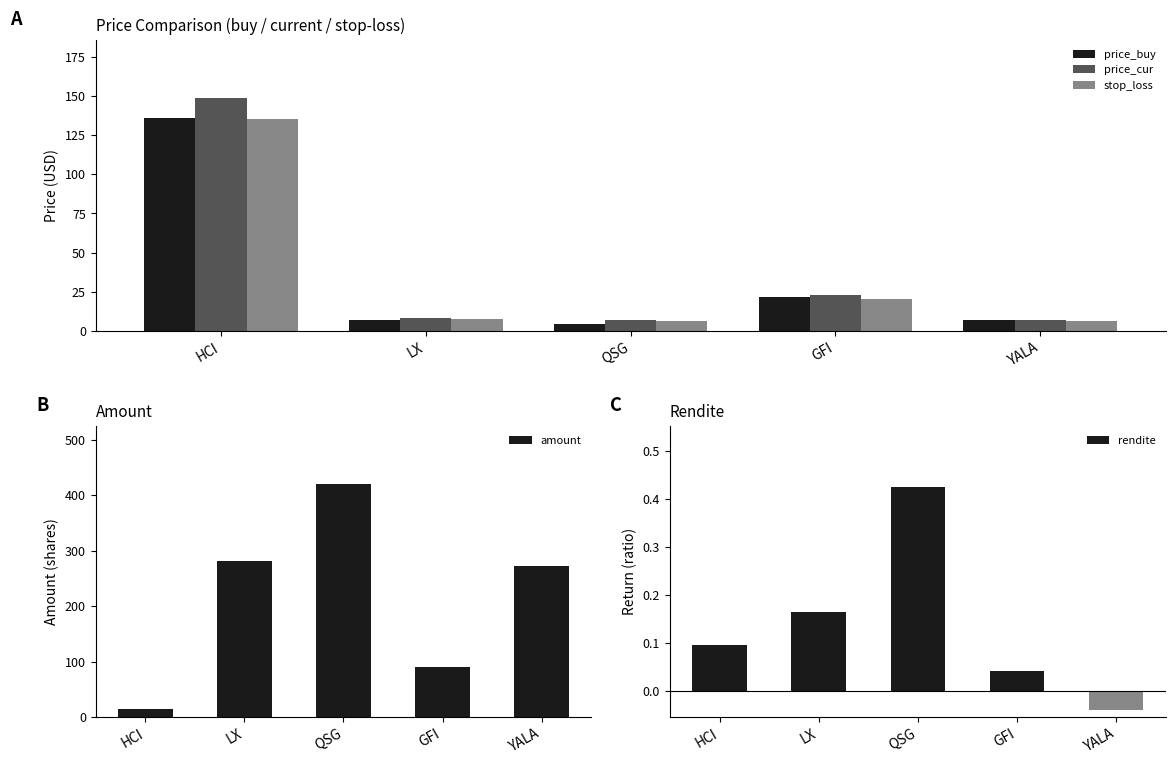

The stop_loss series shows 20.6 at GFI. True or false?

True